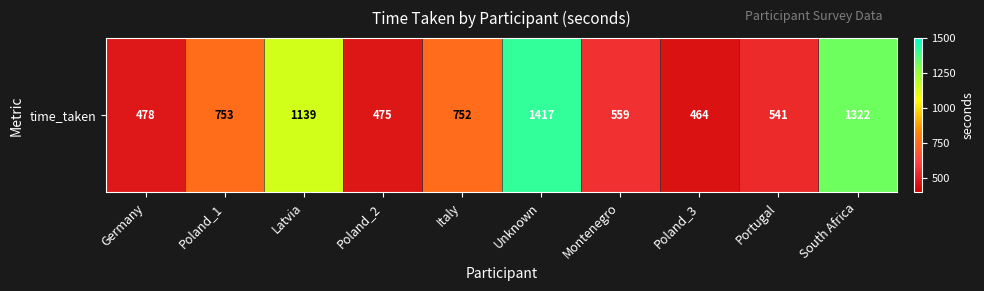

Which has a higher value, Unknown or Poland_2?

Unknown